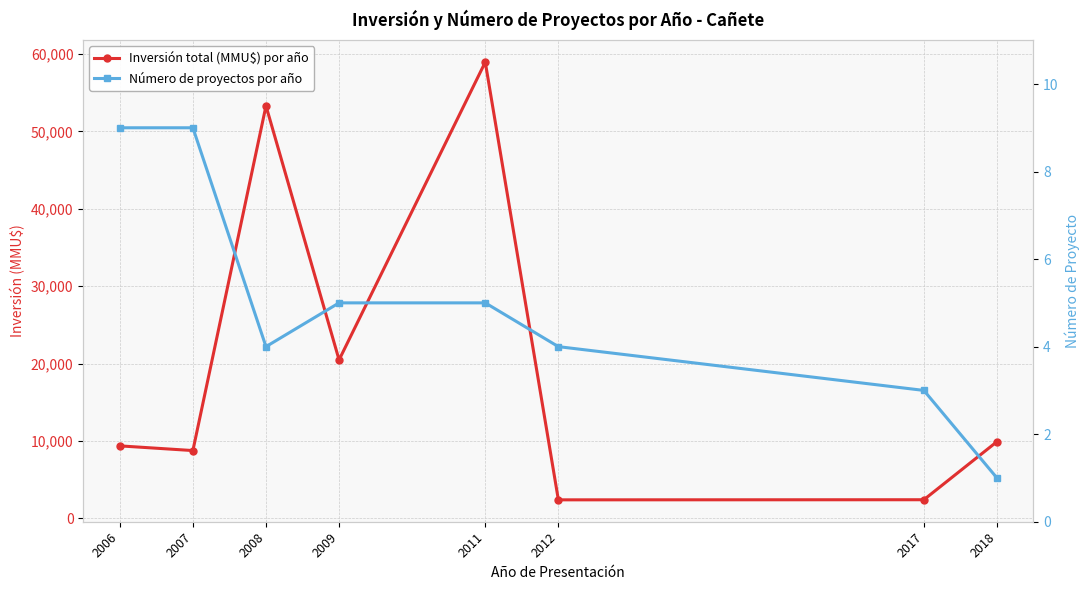

Rank the series by their maximum value, from highest to lowest.

Inversión total (MMU$) por año, Número de proyectos por año